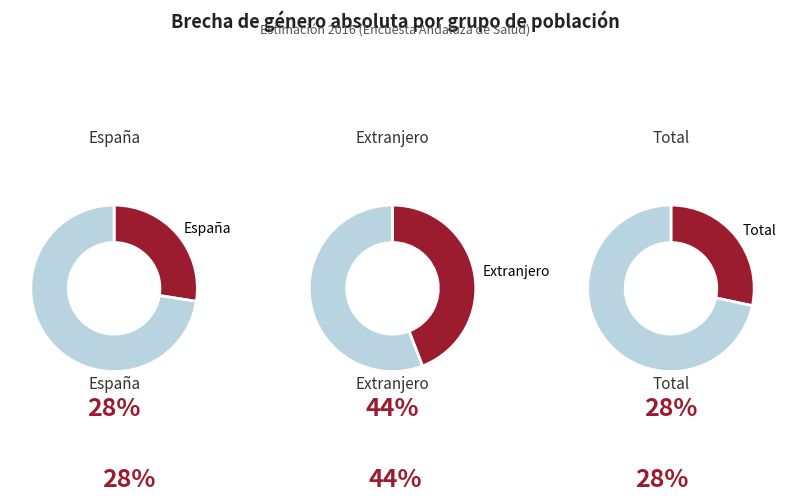

What percentage is NOT represented by España?

72.5%